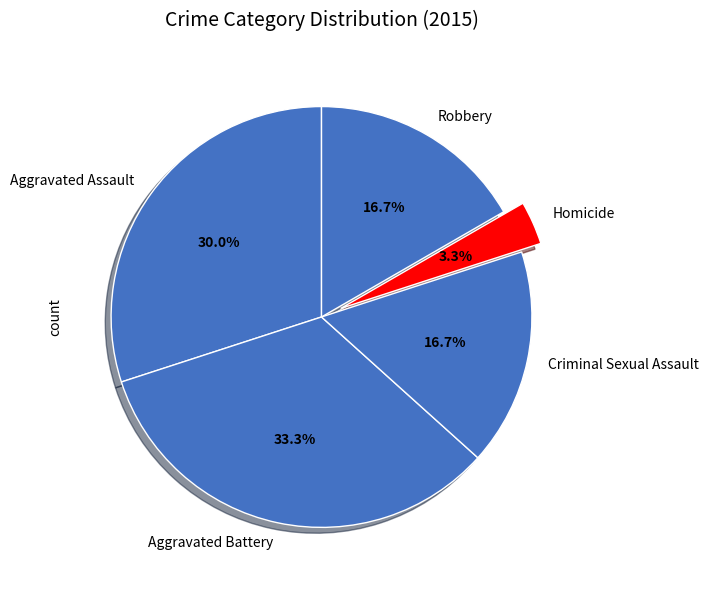

To the nearest percent, what is the difference between the Robbery and Aggravated Assault slice percentages?

13%